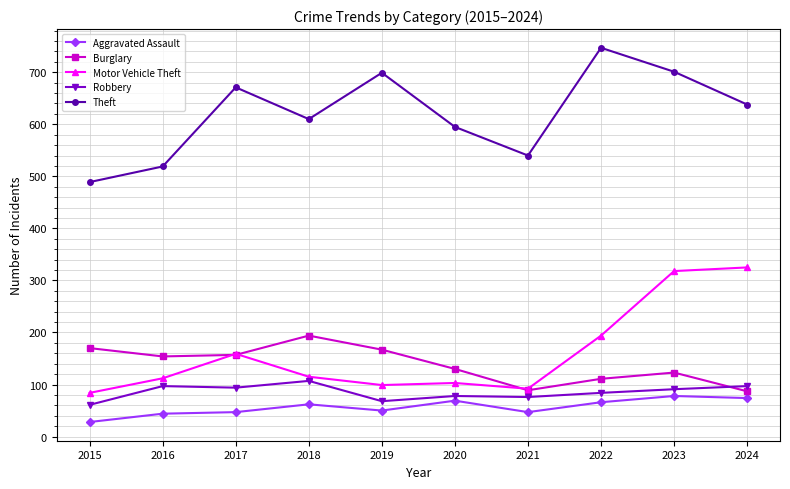

What is the sum of the Theft values at 2018 and 2021?

1150